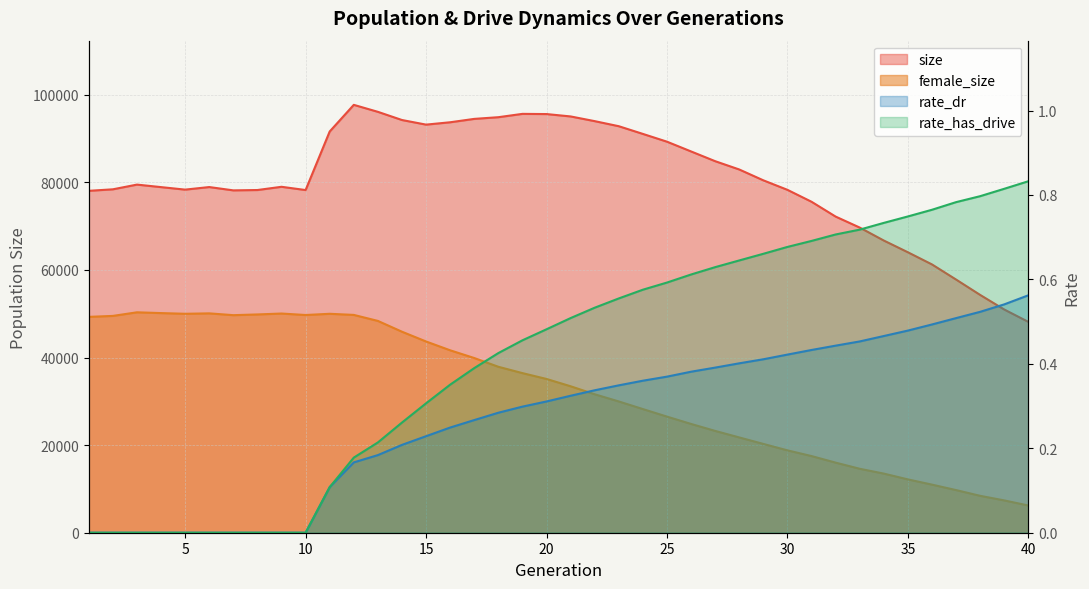

Count the rate_dr values in the range 0 to 1.

40